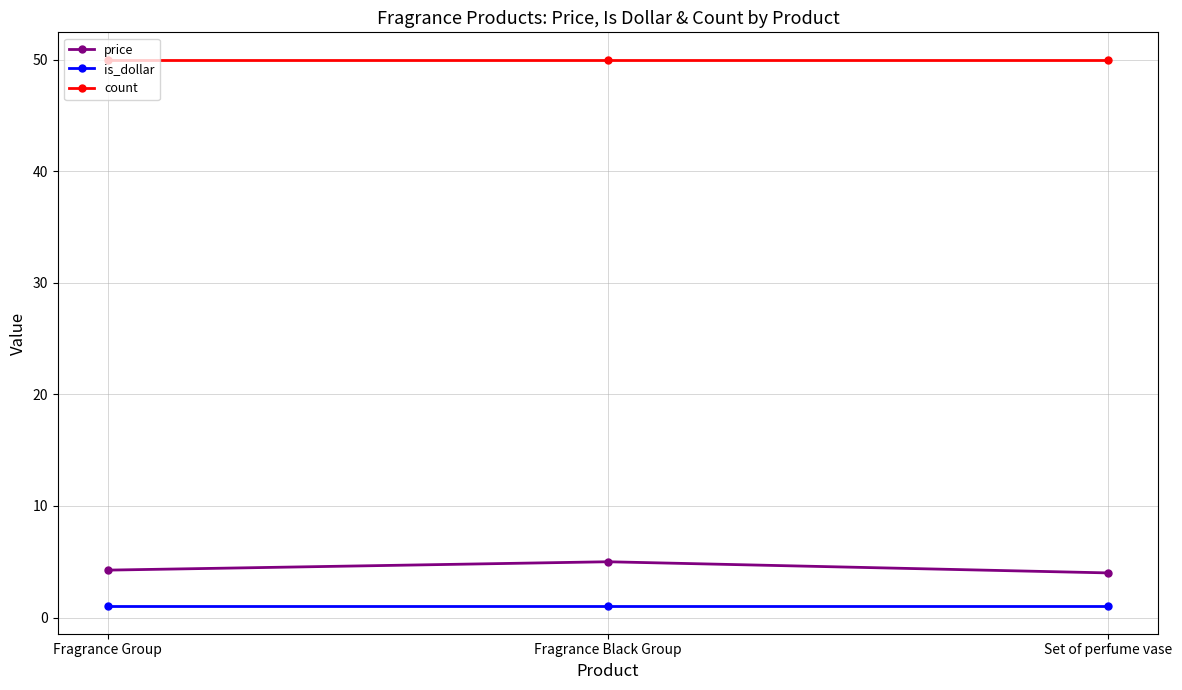

The value of count at Fragrance Group is 21.7. True or false?

False